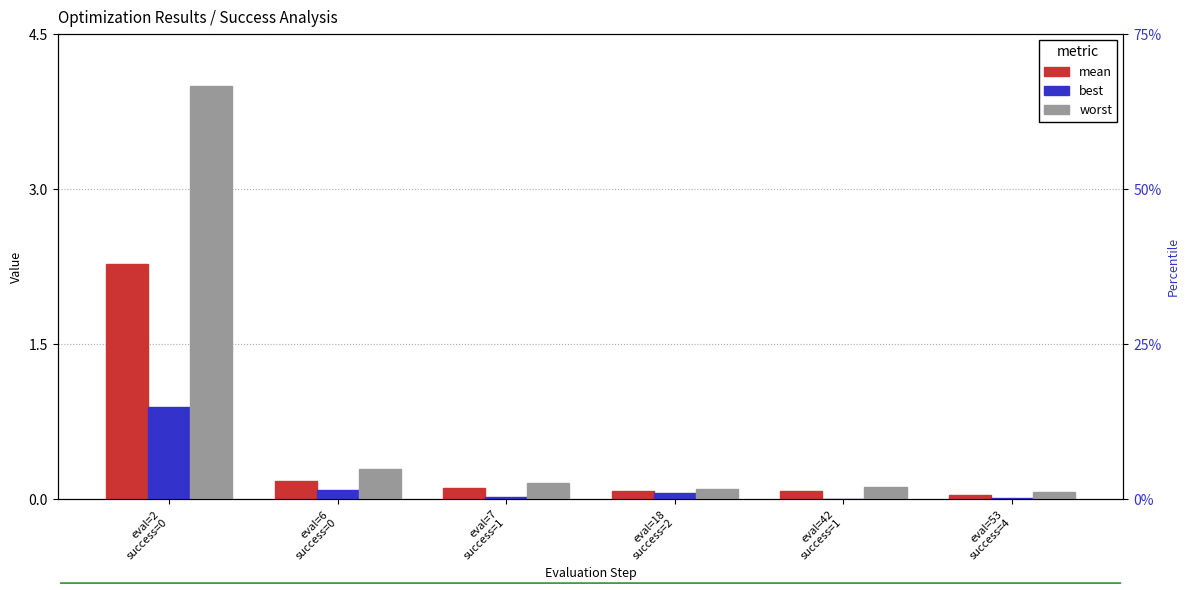

Is it true that worst equals 0.1 at eval=42
success=1?

True